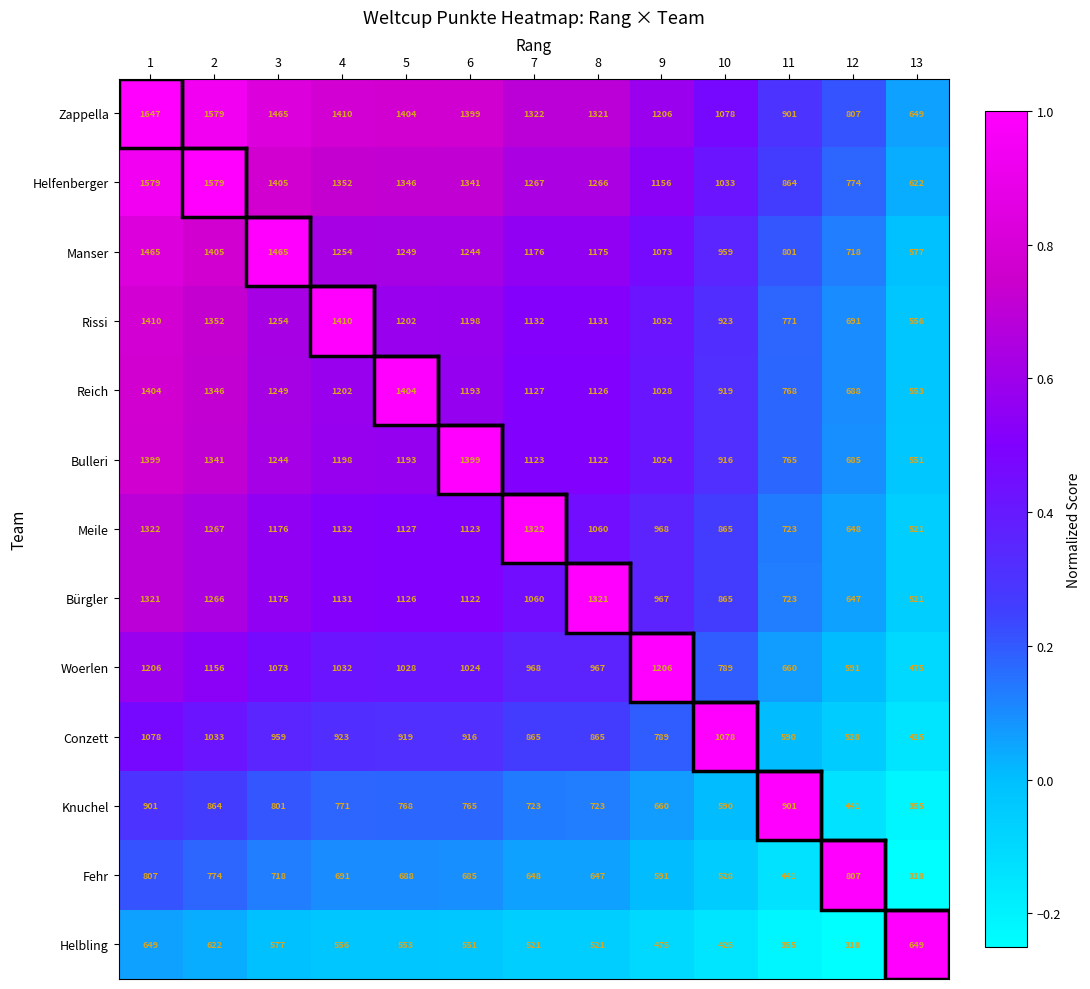

List the series in order of their peak value, lowest first.

Helbling, Fehr, Knuchel, Conzett, Woerlen, Bürgler, Meile, Bulleri, Reich, Rissi, Manser, Helfenberger, Zappella